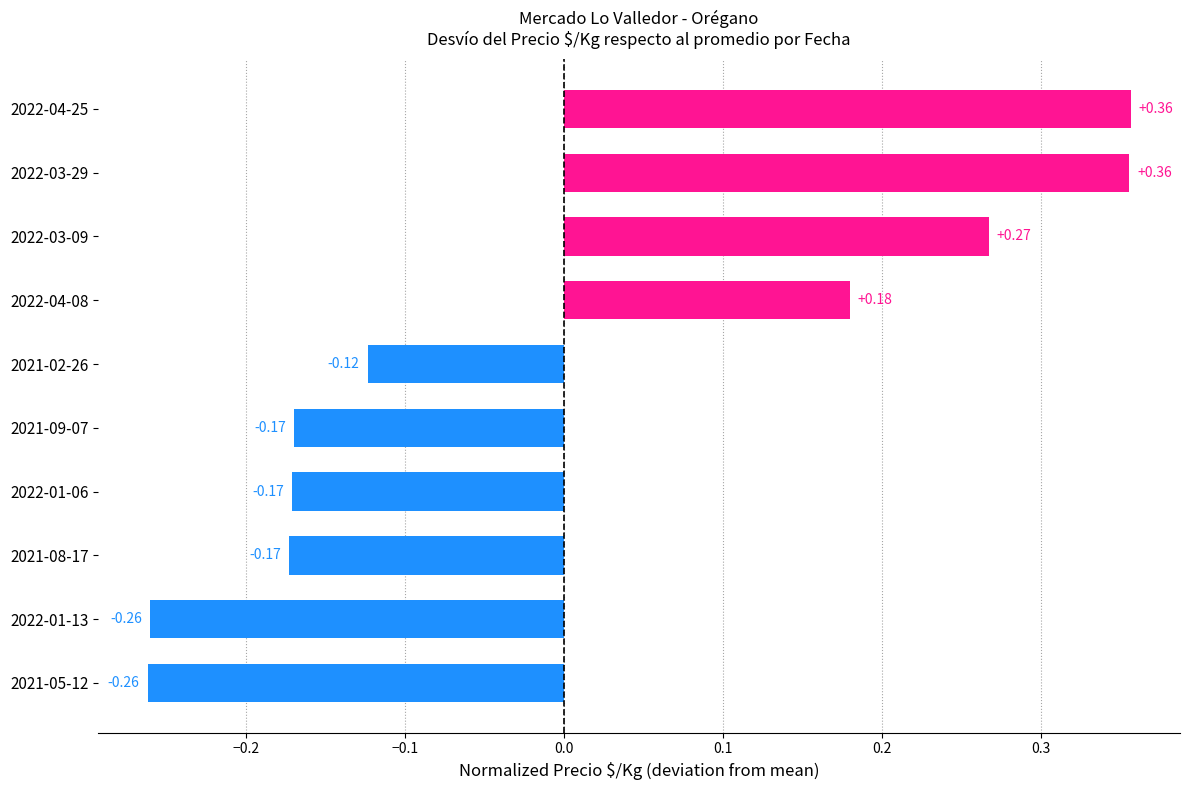

What is the change in value from 2022-01-13 to 2021-08-17?

+0.1